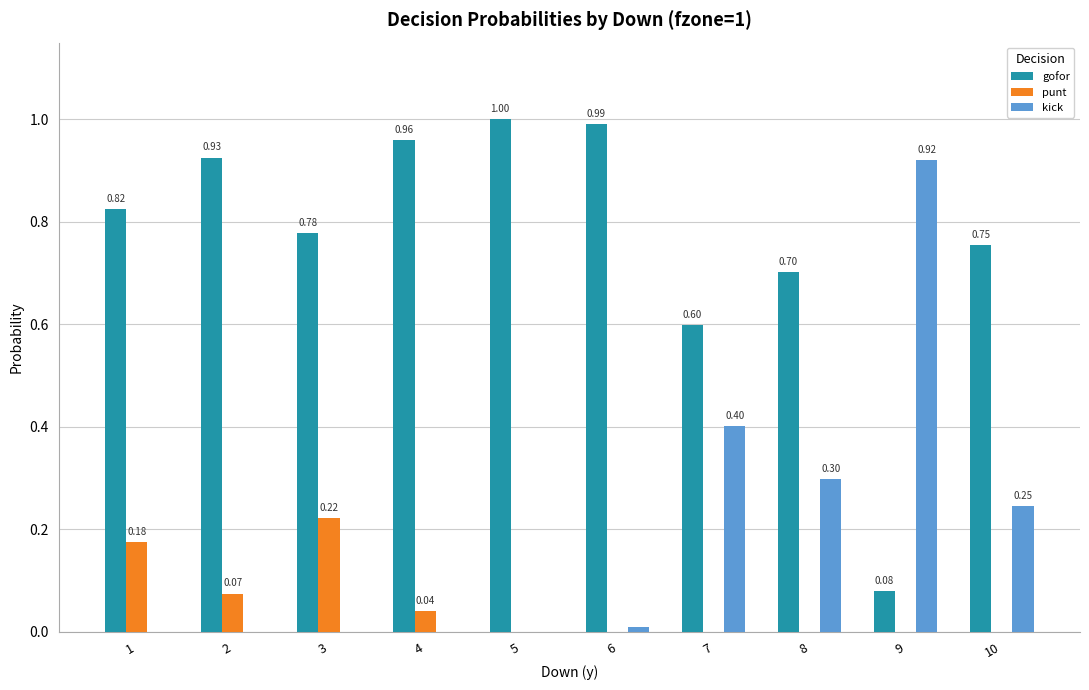

What is the highest value of the gofor series?

1.0